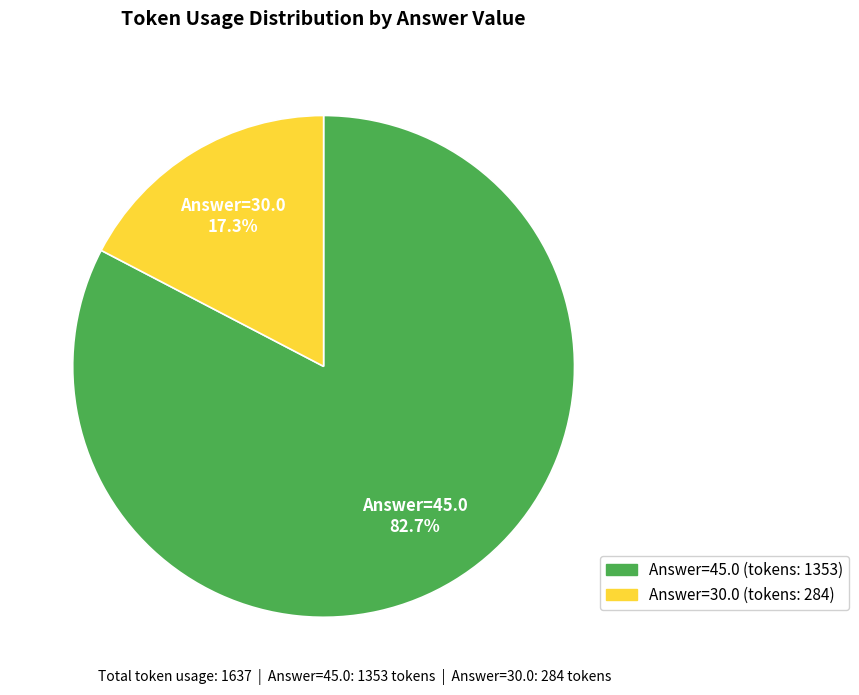

Between Answer=30.0 and Answer=45.0, which is larger?

Answer=45.0